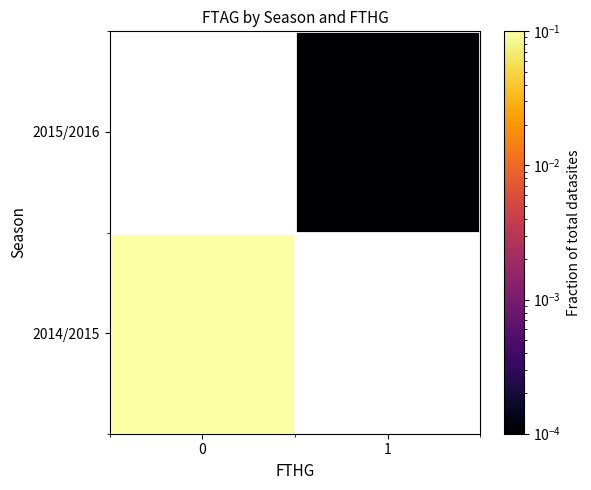

Count the number of data series in this chart.

2